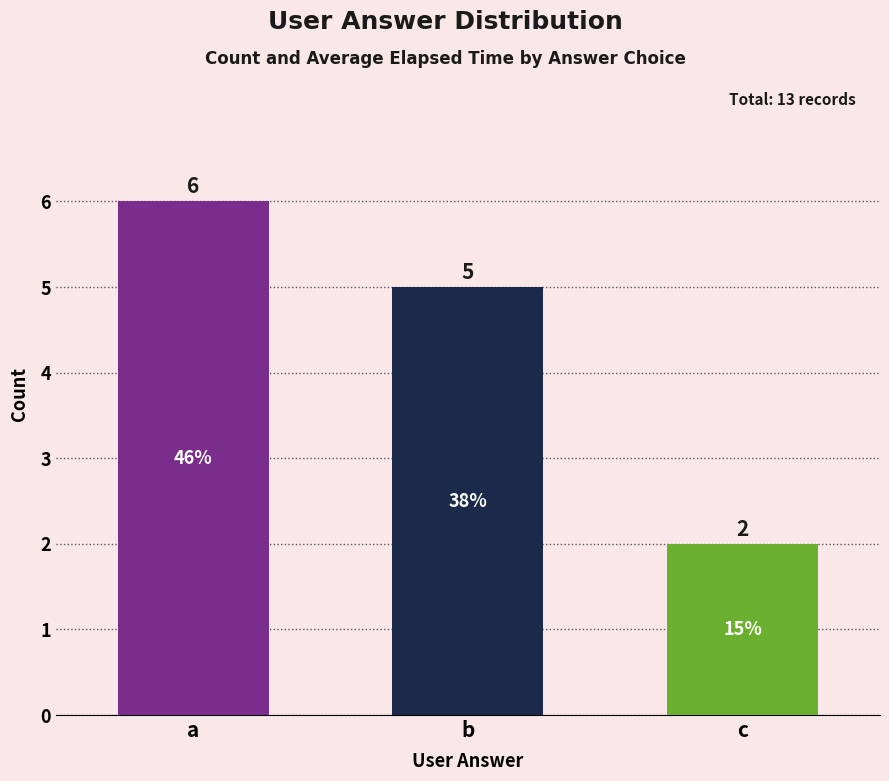

Count the number of data series in this chart.

1